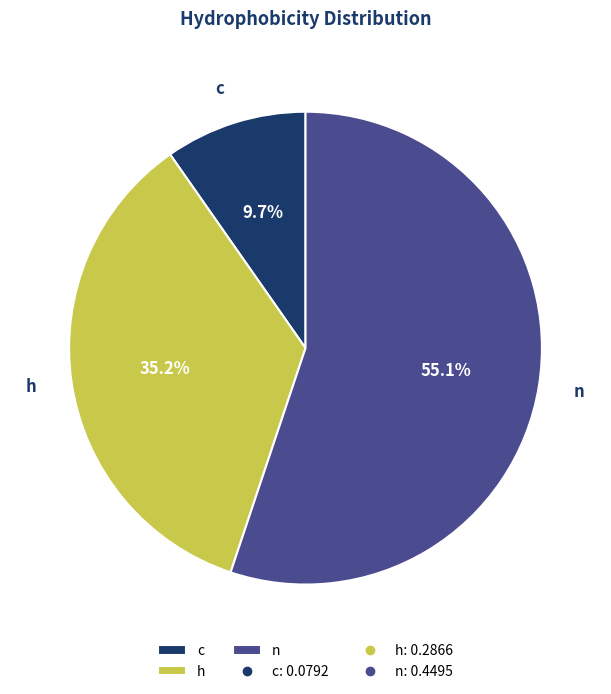

Does n represent more than half of the total?

Yes